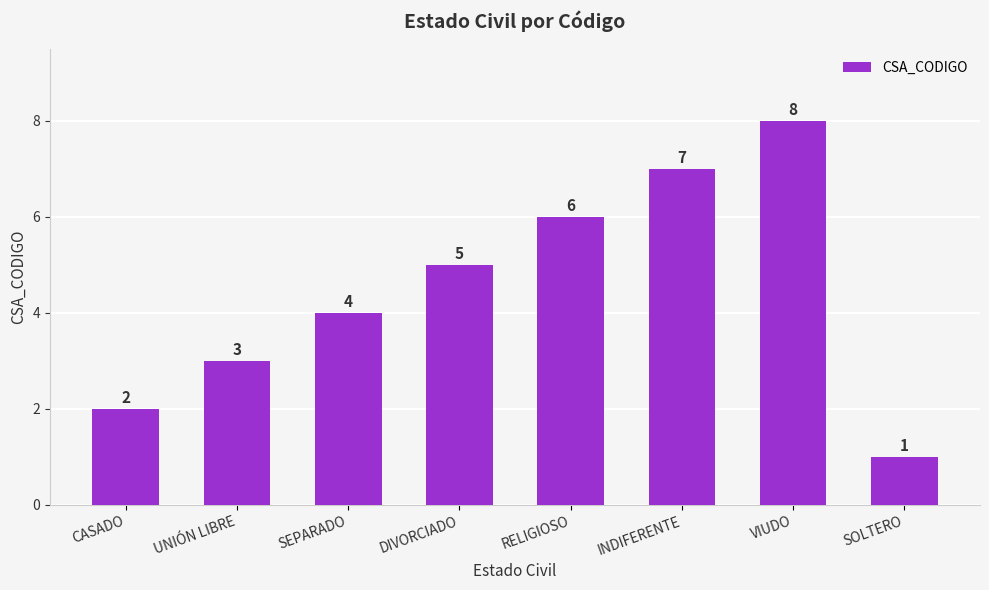

Are the bars grouped side by side (vs. stacked)?

No